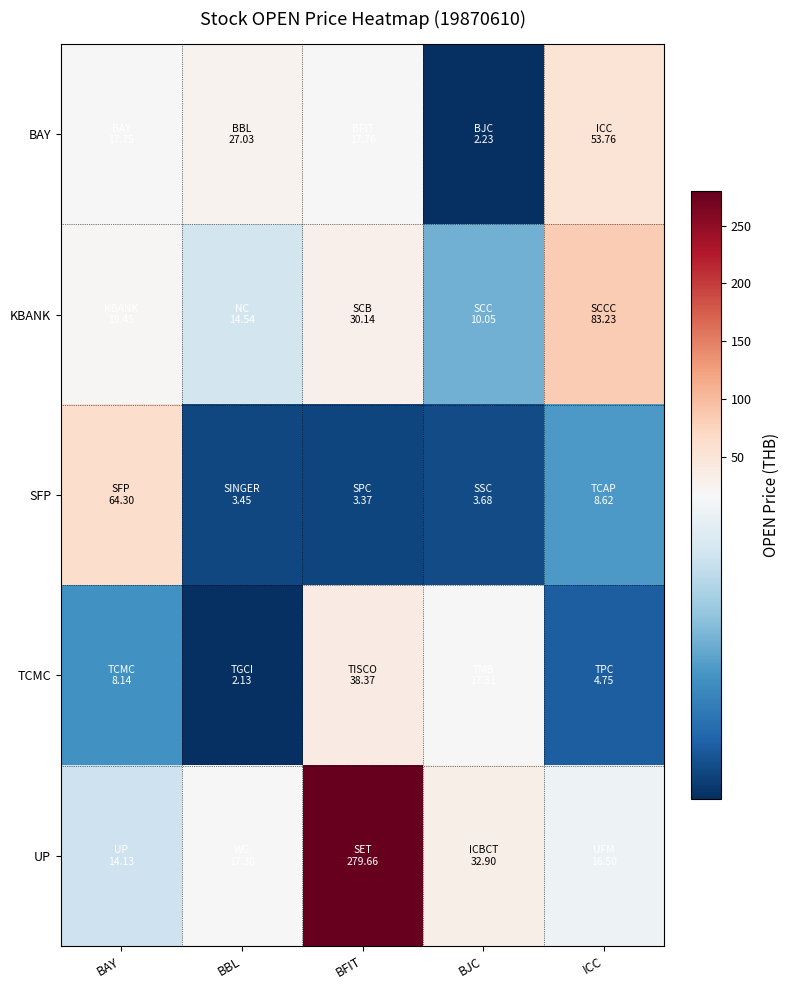

How many distinct data groups are displayed?

5